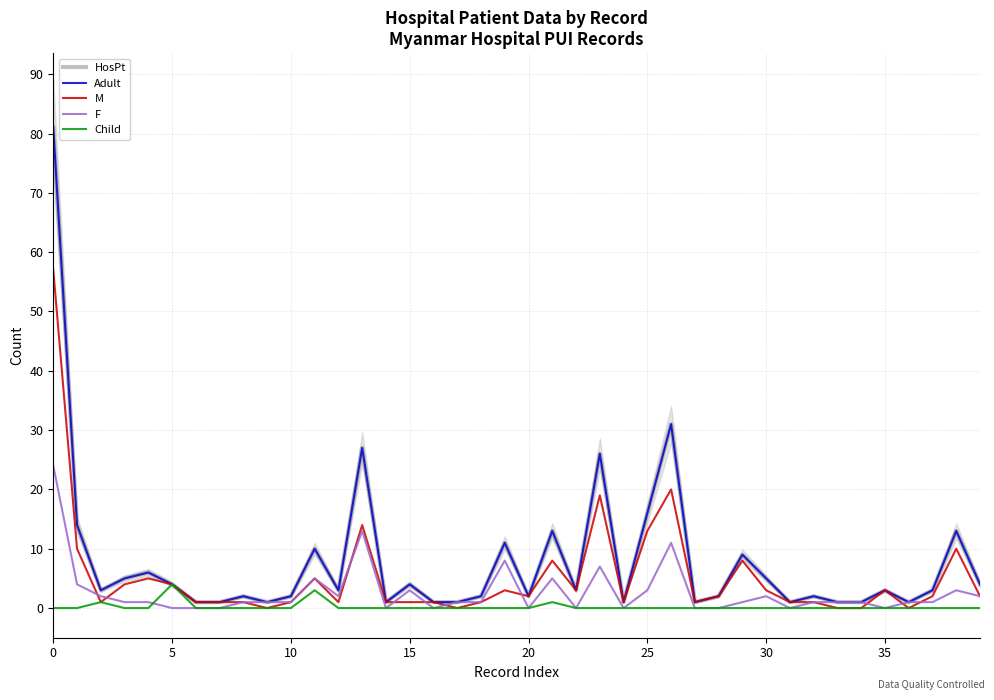

Is this an area chart (filled region under the line)?

No